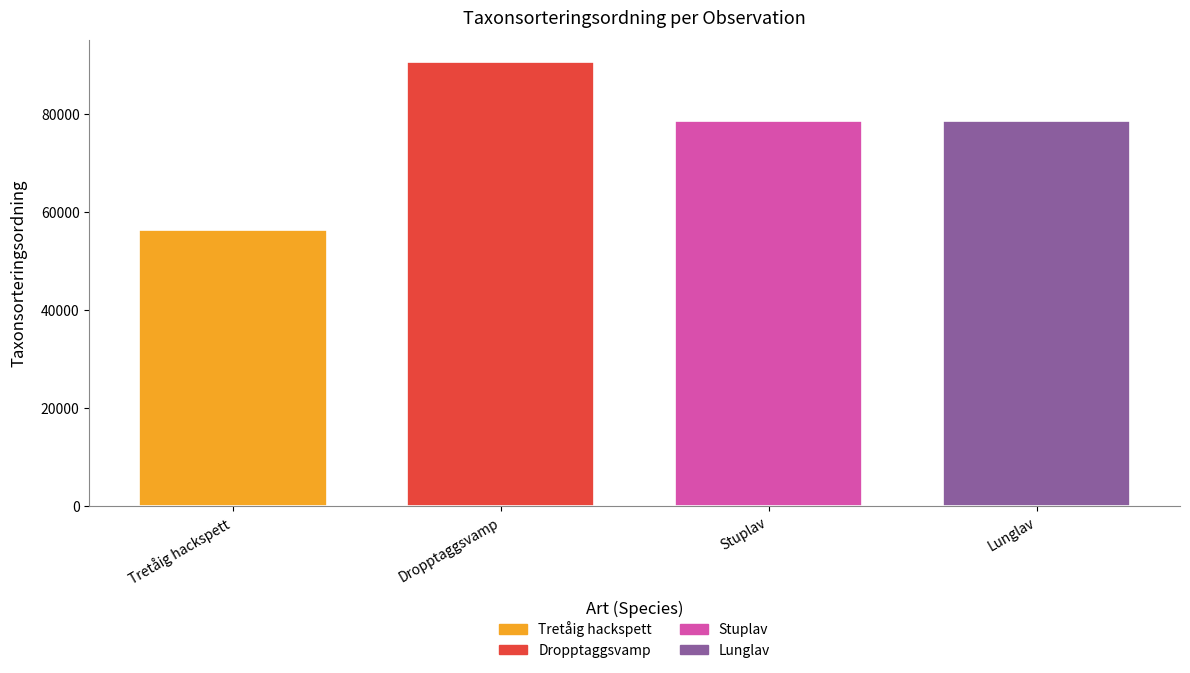

Which category has the highest value across all series?

Dropptaggsvamp